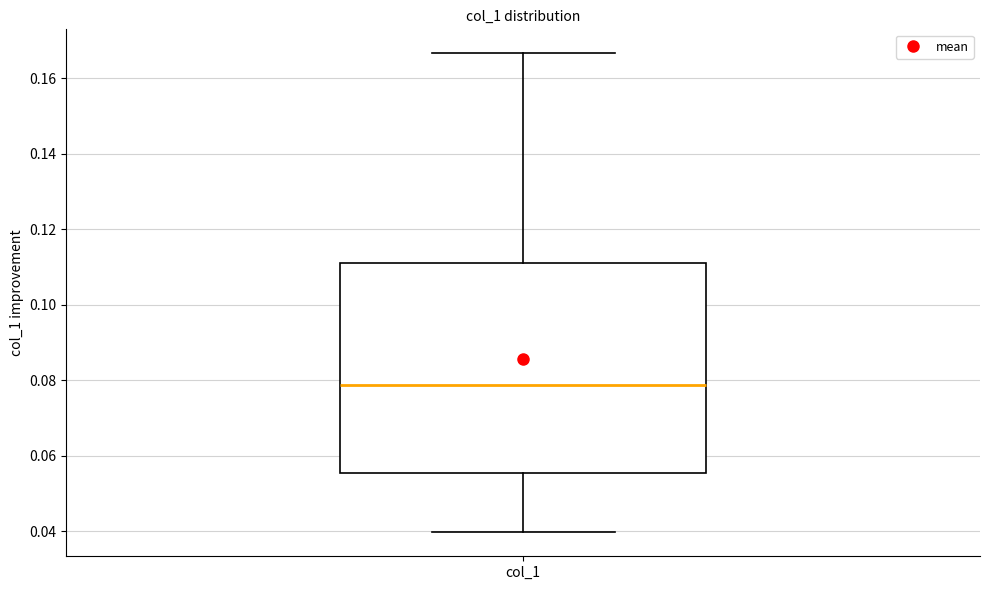

Read this box plot against the y-axis: the position of the median line, the range covered by the box, and the ends of both whiskers. The values are not printed on the chart, so give them approximately, as read against the axis.

median 0.078, box 0.056 to 0.112, whiskers 0.040 to 0.166